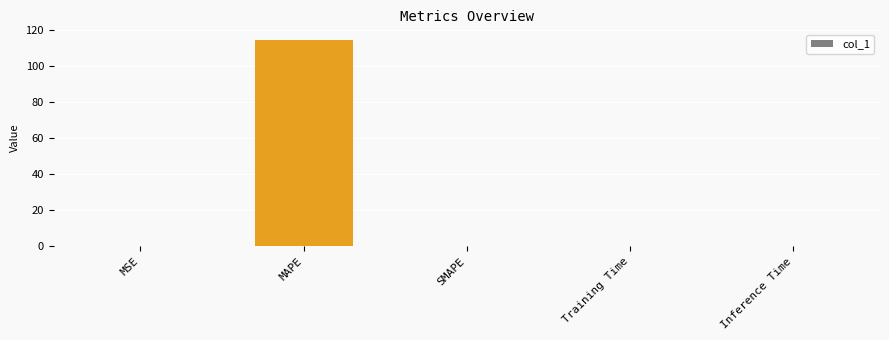

Which category has the highest value across all series?

MAPE